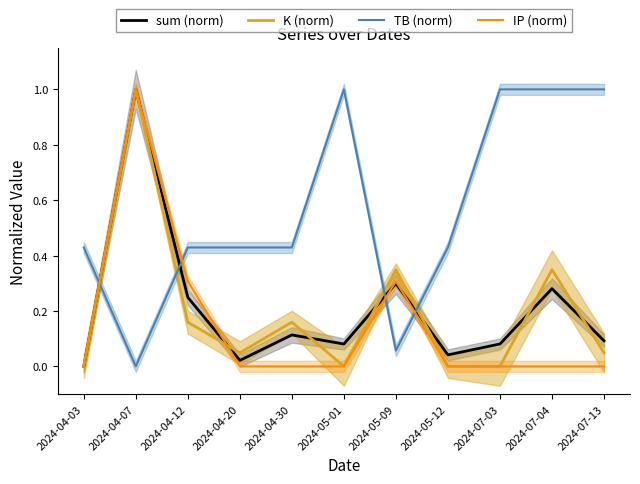

Count the IP (norm) values in the range 0 to 1.

11